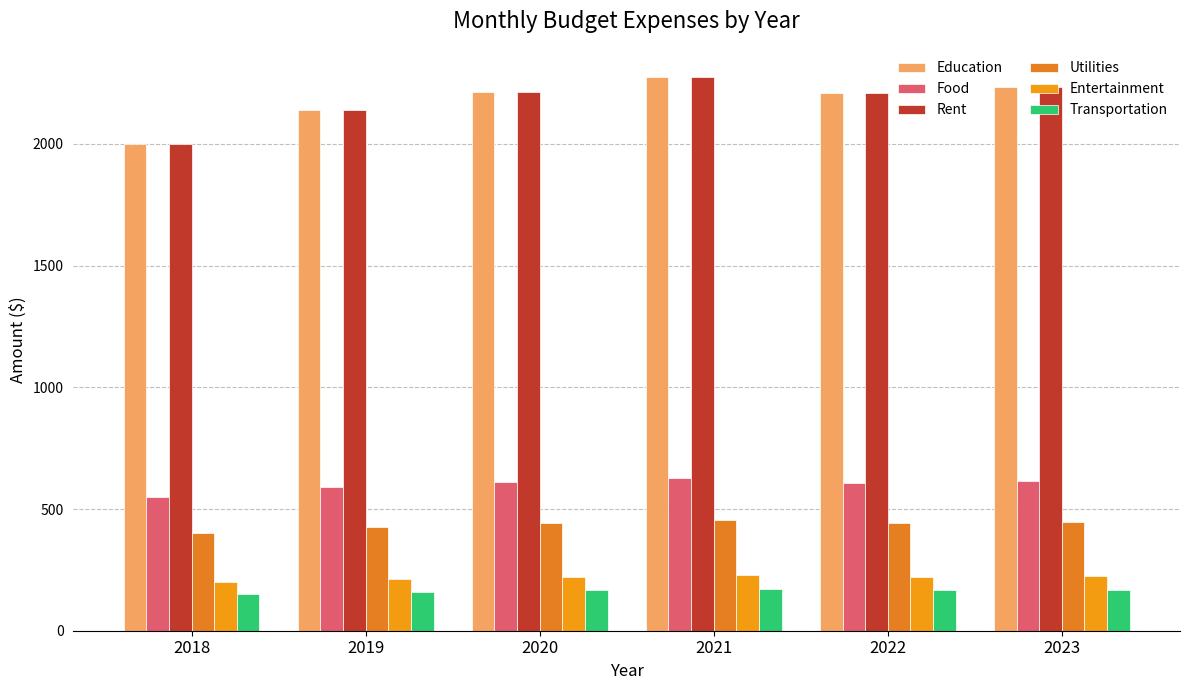

Rank the series by their maximum value, from highest to lowest.

Education, Rent, Food, Utilities, Entertainment, Transportation